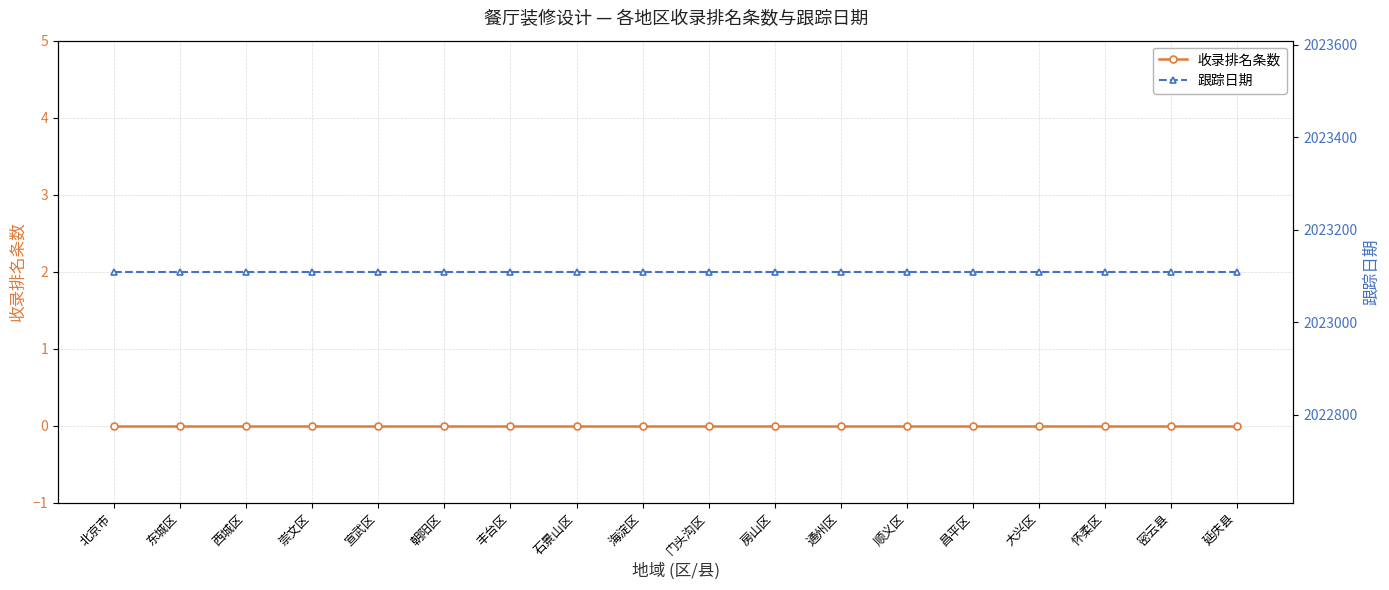

True or false: 跟踪日期 has more than 1 points higher than both neighbors.

False